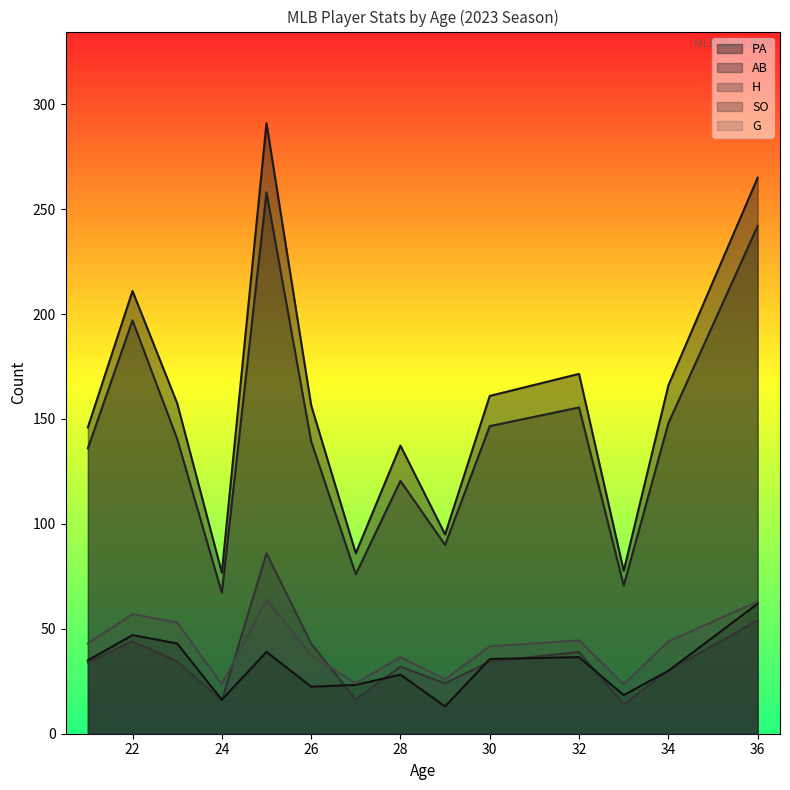

True or false: H and AB cross at least once.

False